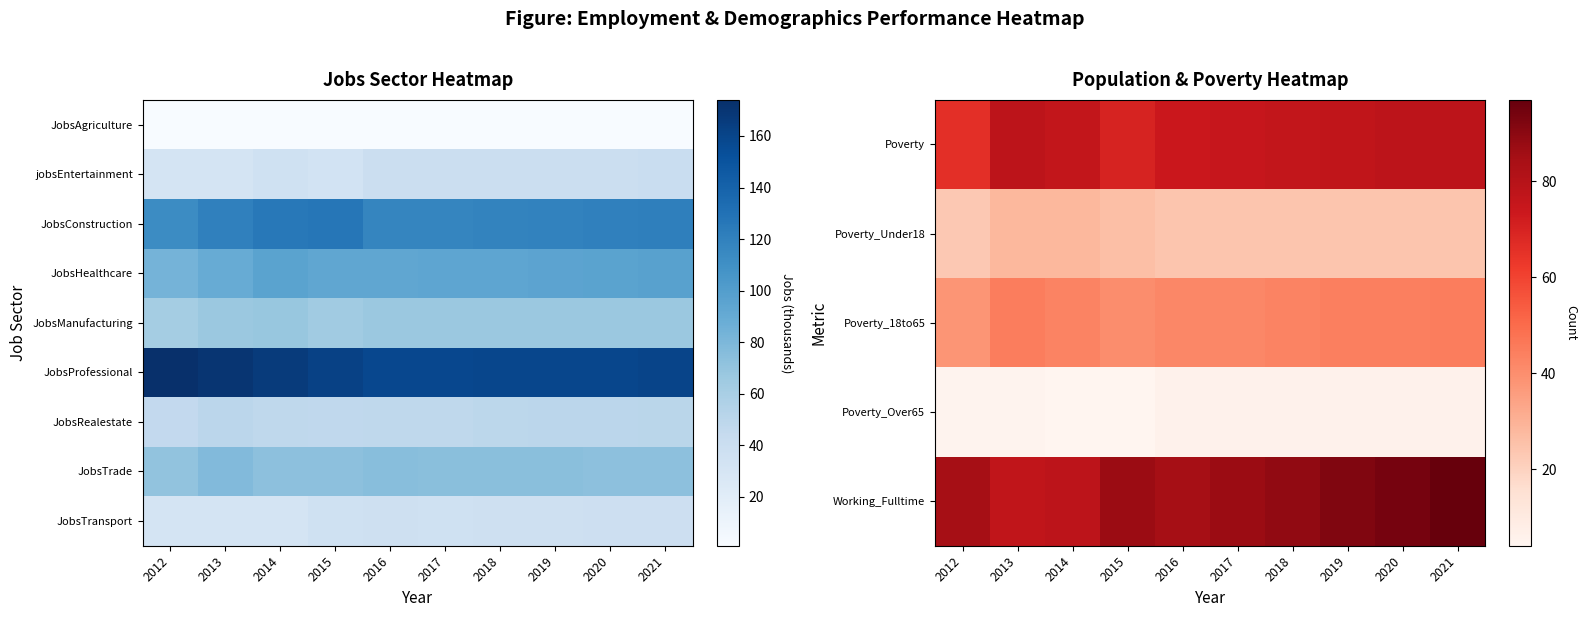

What is the spread (max minus min) of values at 2021?

154